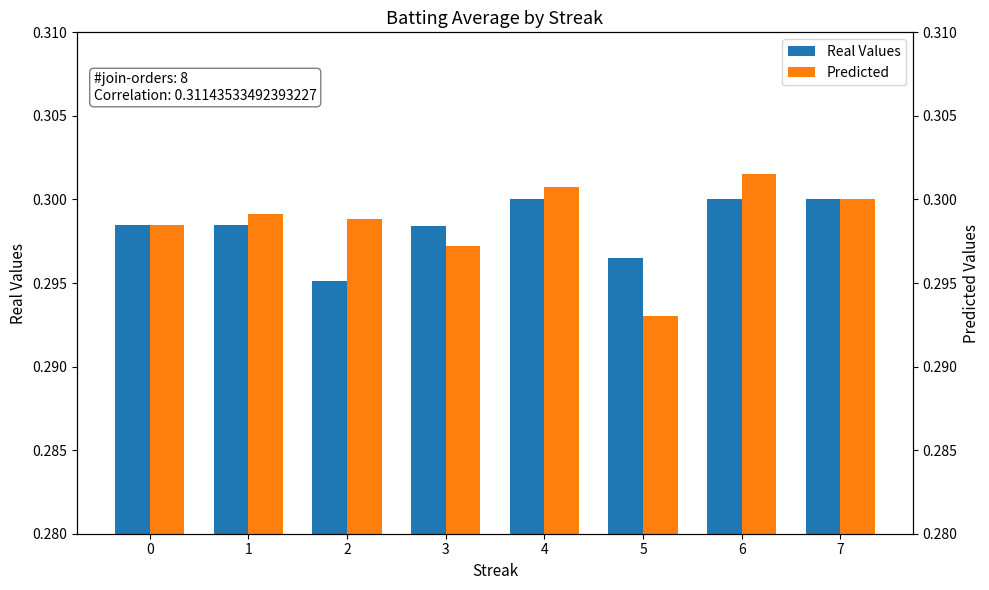

Is it true that Real Values equals 0.3 at 4?

True